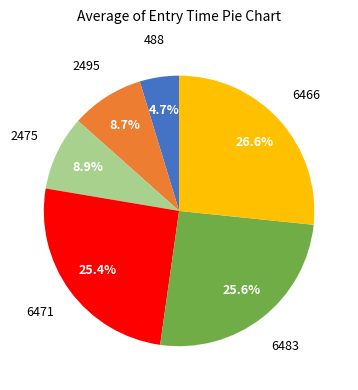

Combined, what portion of the pie is 6471 and 6466?

52.1%